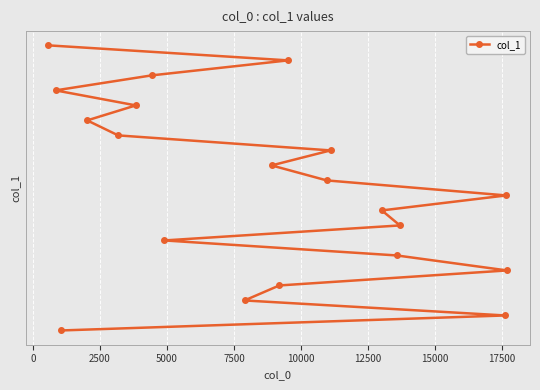

How many values are below 68011?

10